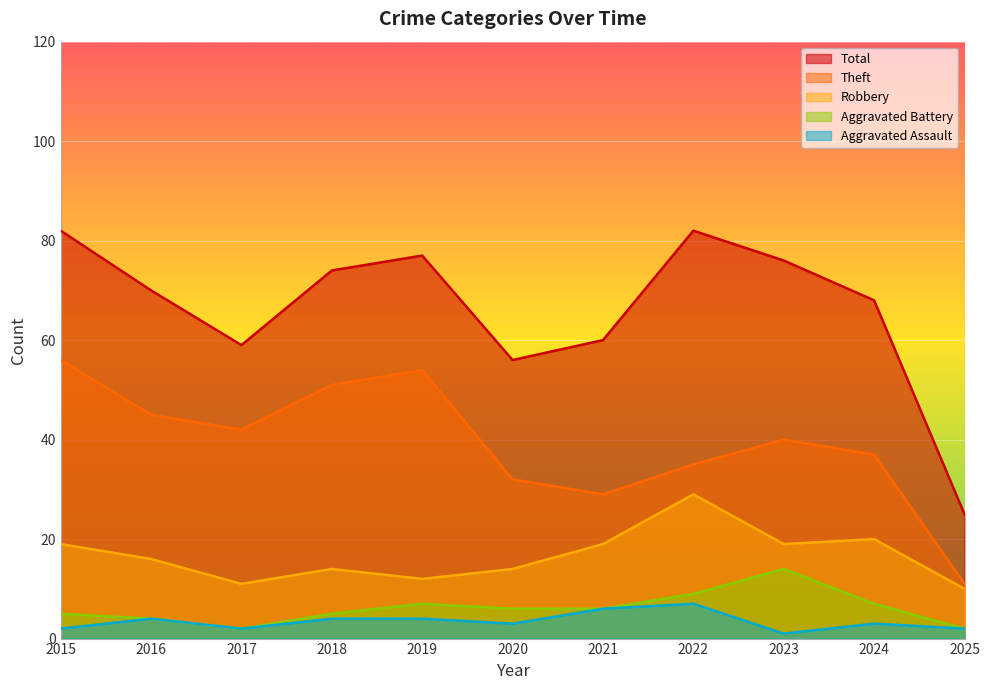

Which series has the largest range (max minus min)?

Total